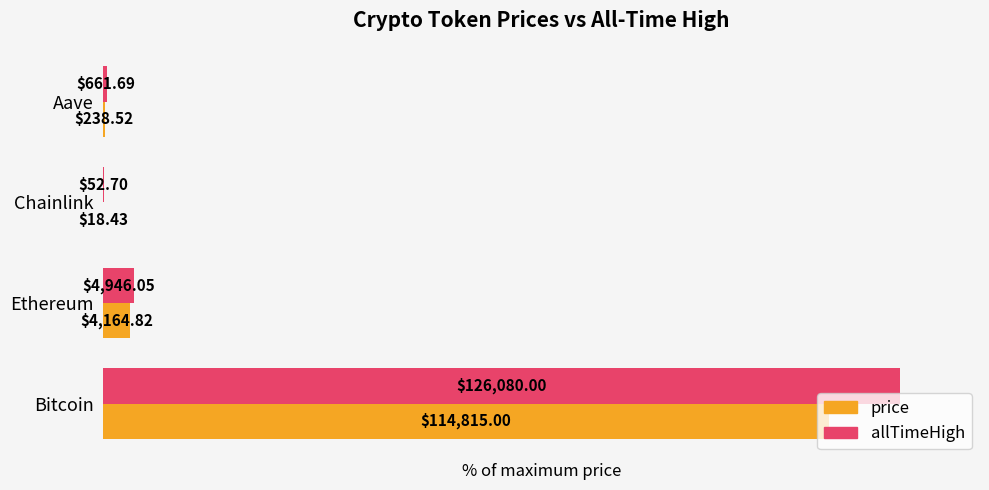

Reading right to left, extract all data points from this chart.

price: 0.2	0.0	3.3	91.1
allTimeHigh: 0.5	0.0	3.9	100.0